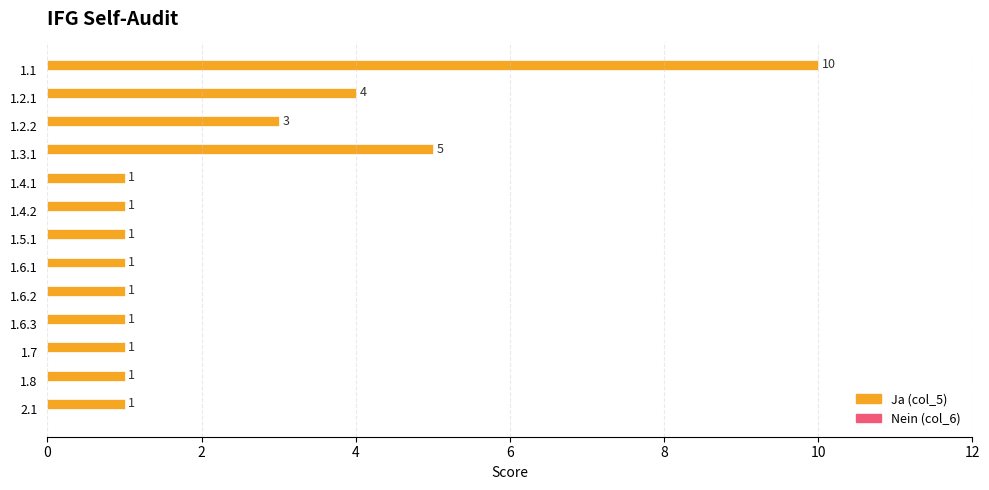

What is the label of the 7th bar from the bottom?

1.5.1